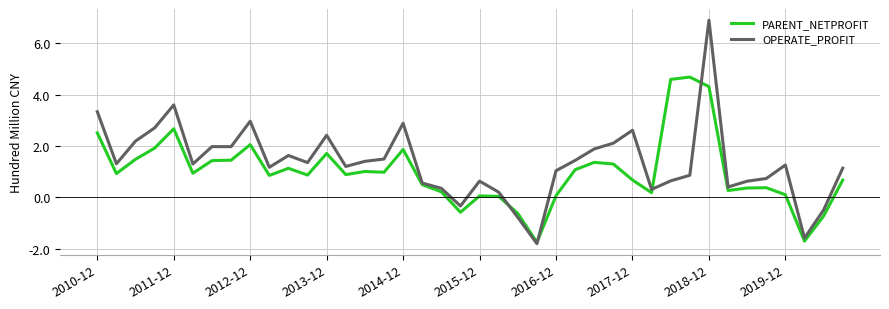

What is the lowest value of the PARENT_NETPROFIT series?

-1.7